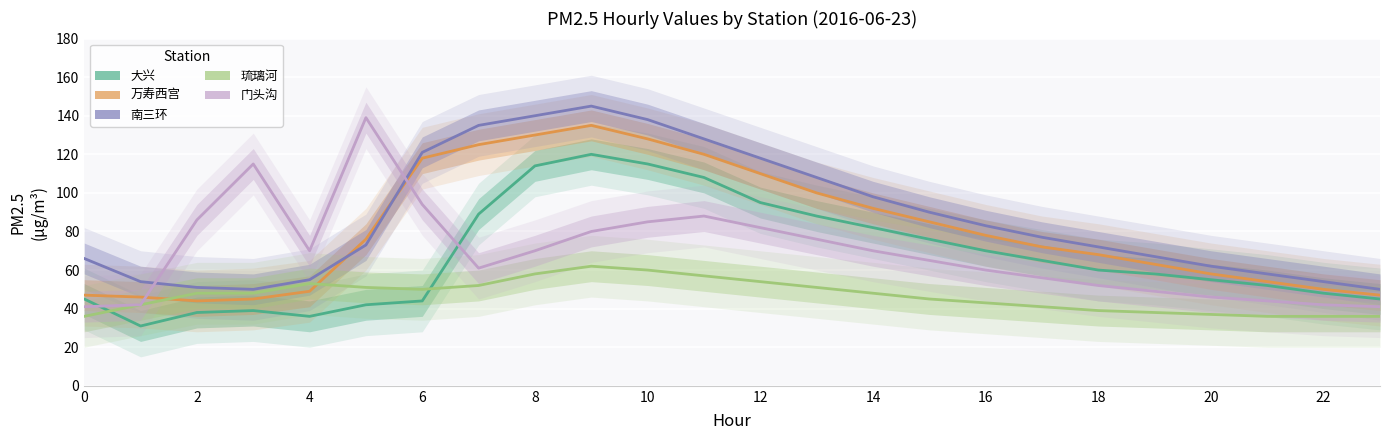

What are all the series names shown in the legend?

大兴, 万寿西宫, 南三环, 琉璃河, 门头沟